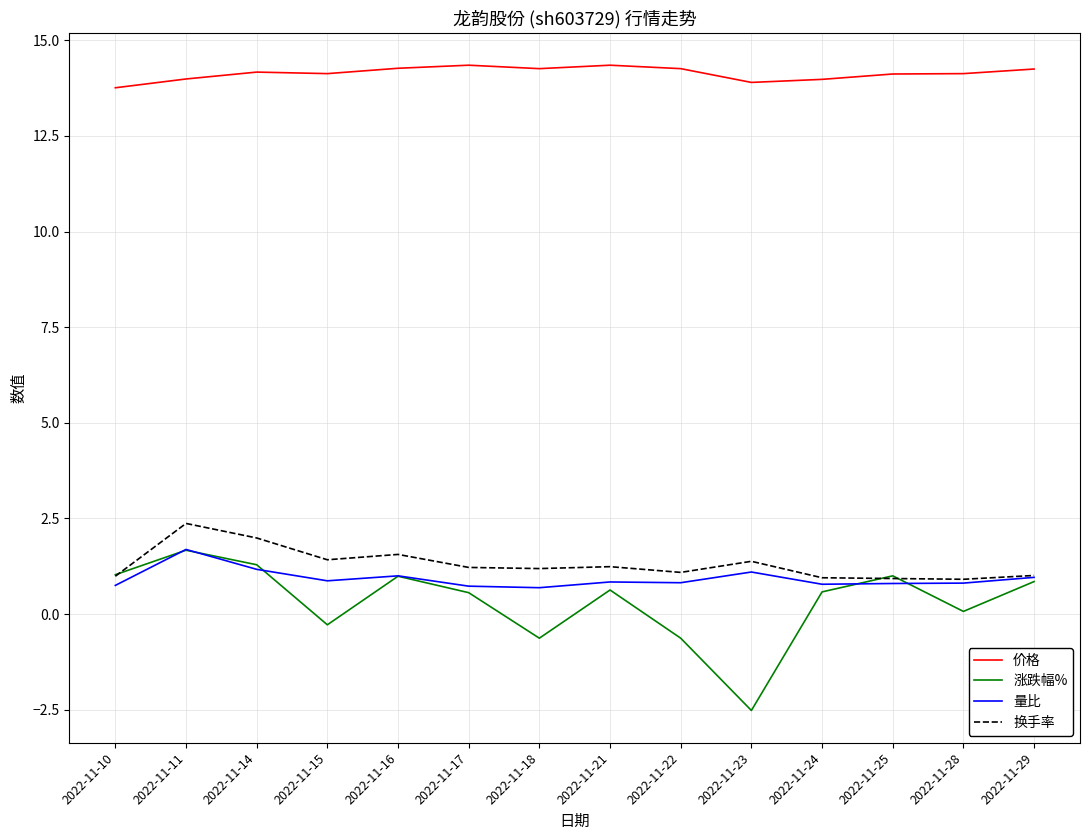

At which category is the sum across all series the highest?

2022-11-11